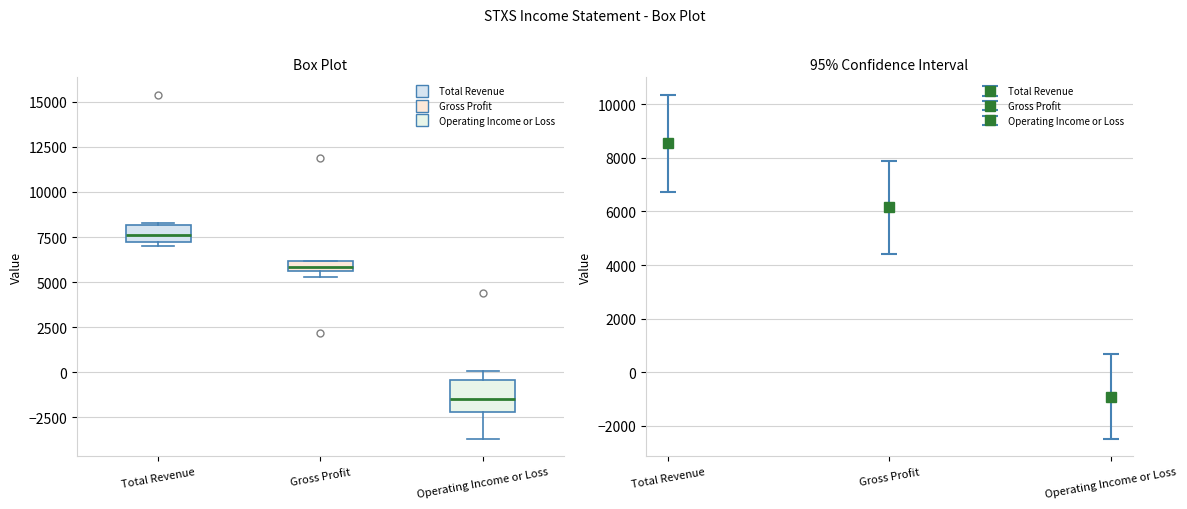

Which box has the lowest median line?

Operating Income or Loss